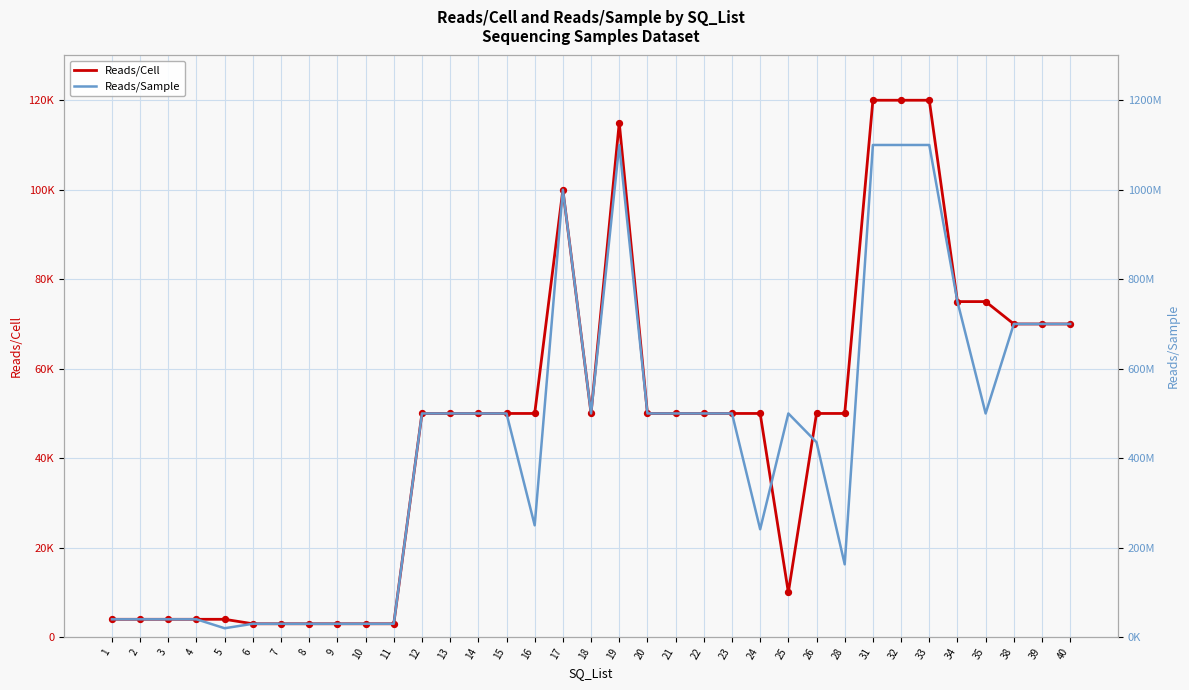

Which series has the largest total across all categories?

Reads/Sample